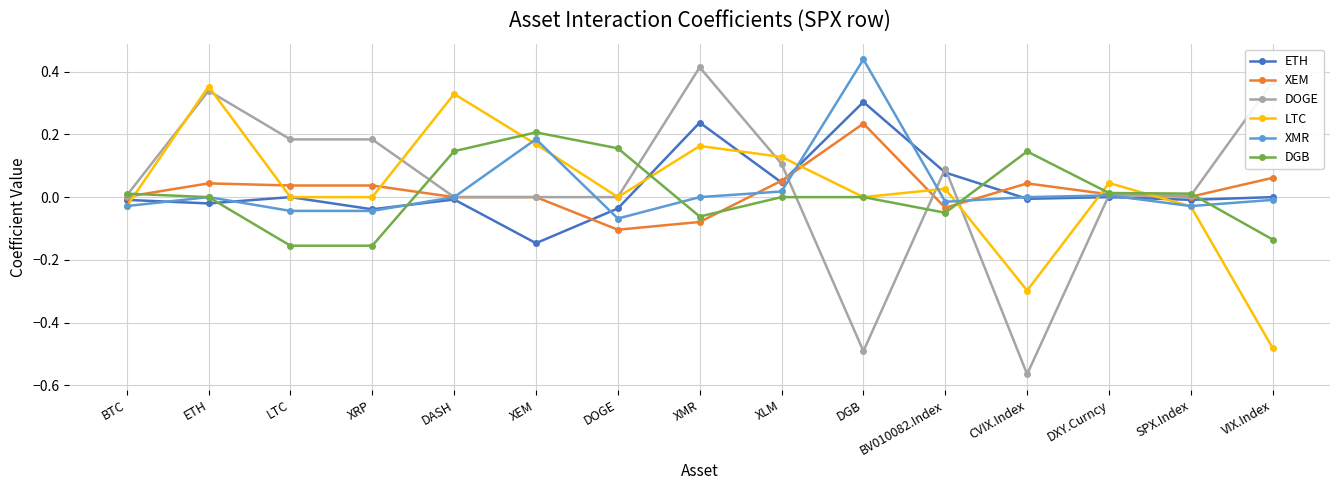

At which category does the chart reach its peak across all series?

DGB